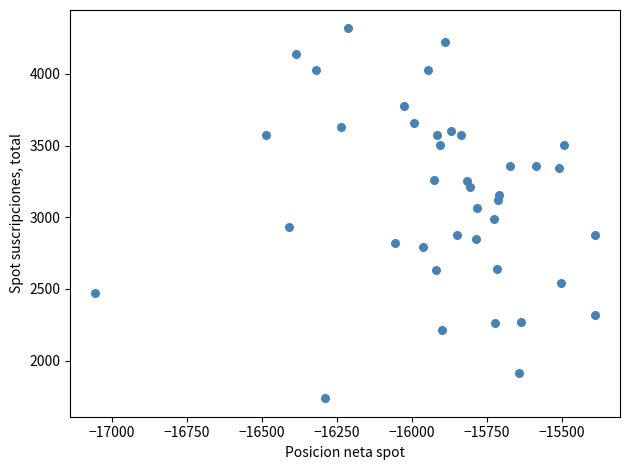

What is the range of Y values (max minus min)?

2578